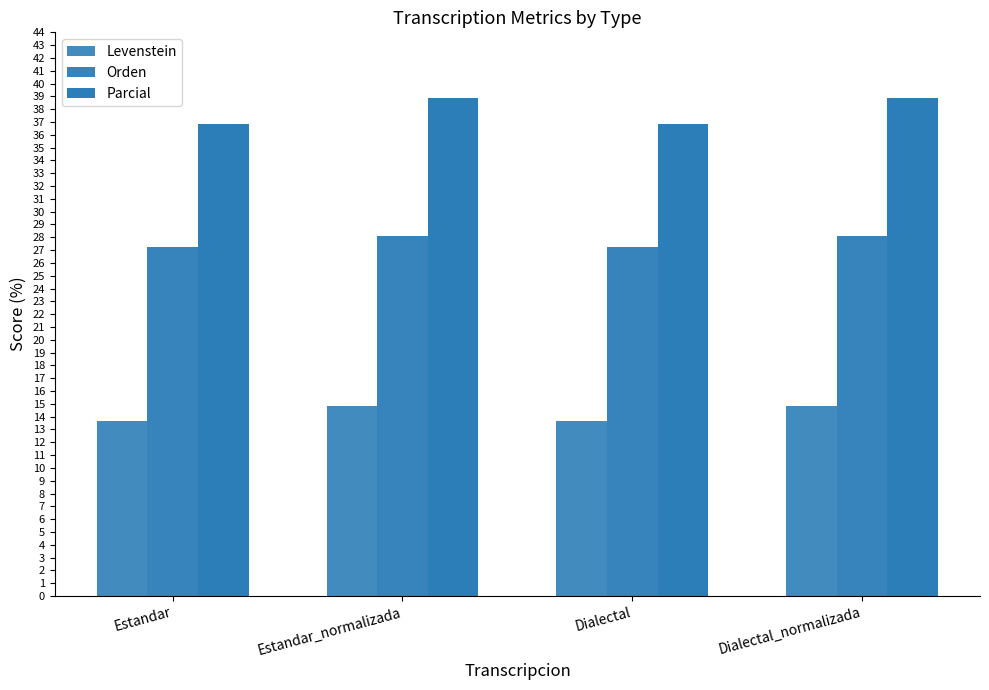

Does the chart contain any negative values?

No